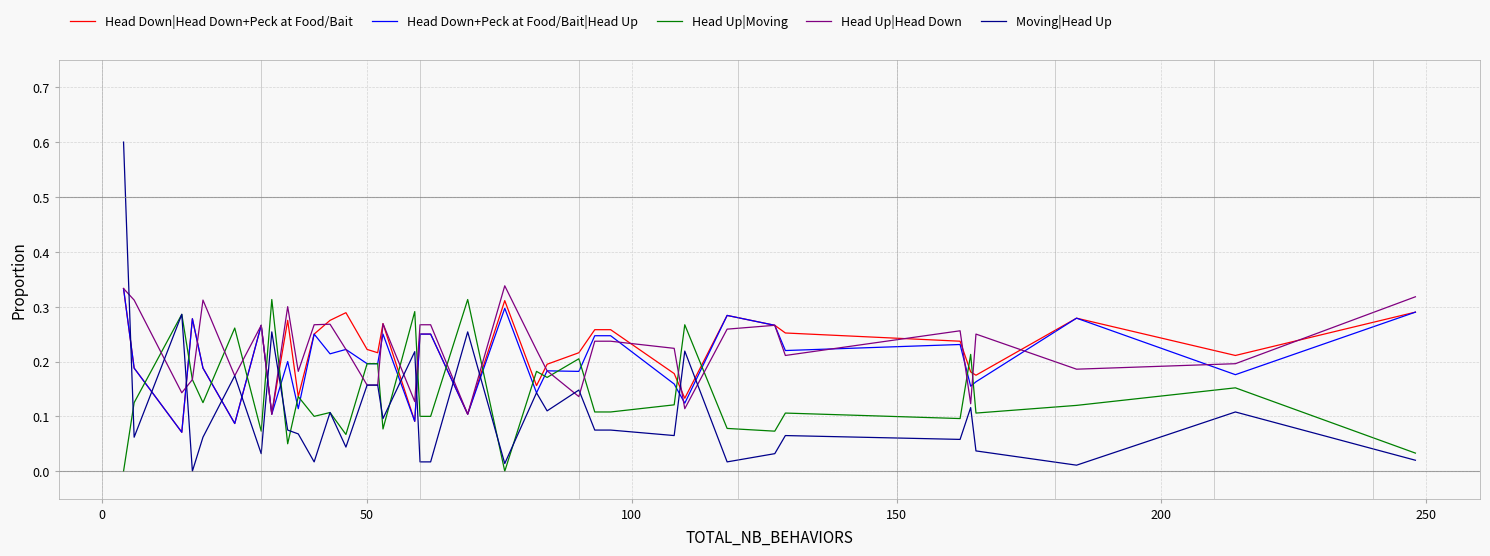

Which series has the widest spread of values?

Moving|Head Up